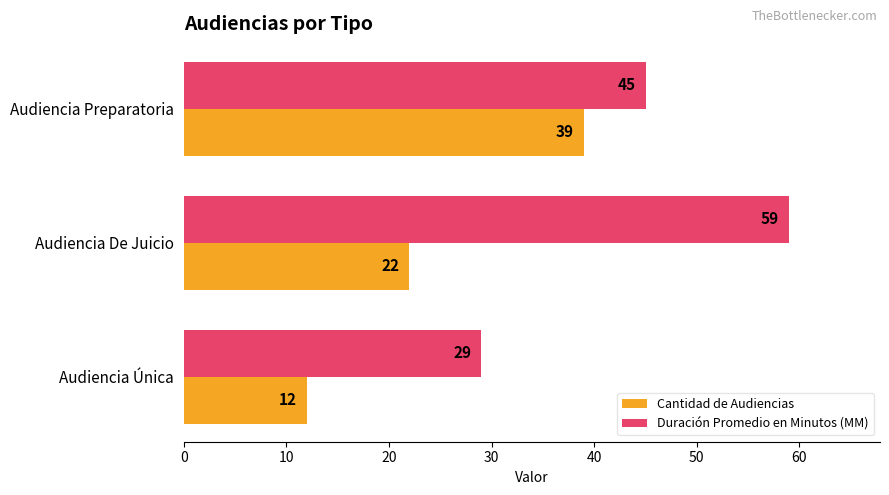

List the series in order of their peak value, highest first.

Duración Promedio en Minutos (MM), Cantidad de Audiencias